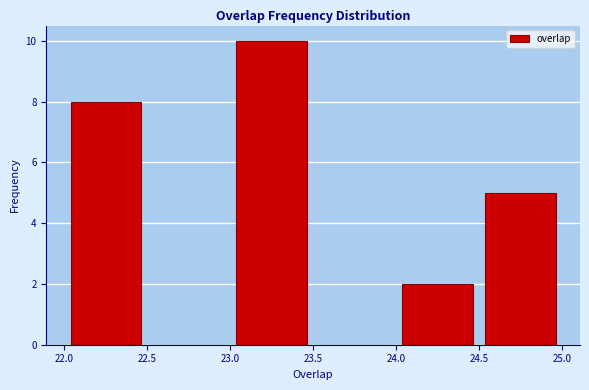

Over which range of the x-axis is the bar tallest?

23.0 to 23.5